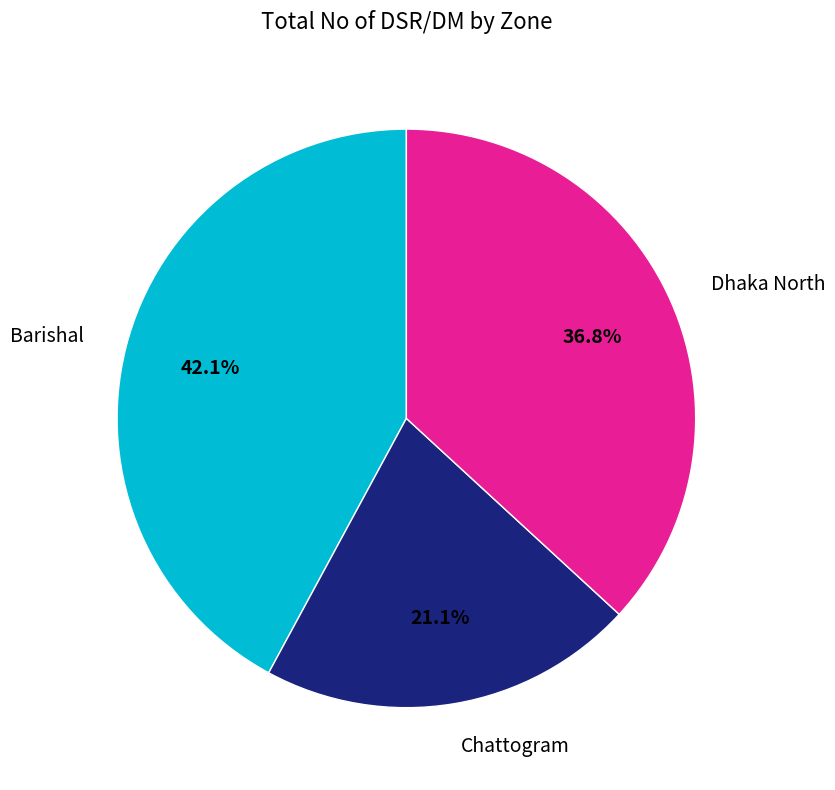

What is the total percentage of Dhaka North and Barishal?

78.9%